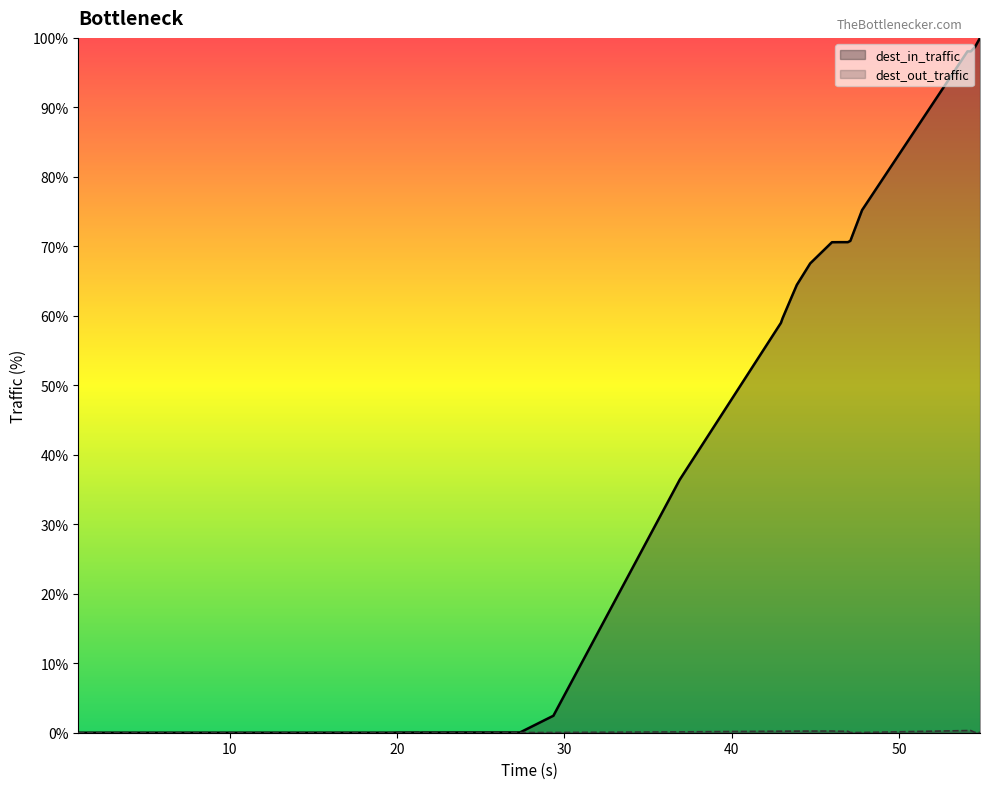

Which series has the largest range (max minus min)?

dest_in_traffic